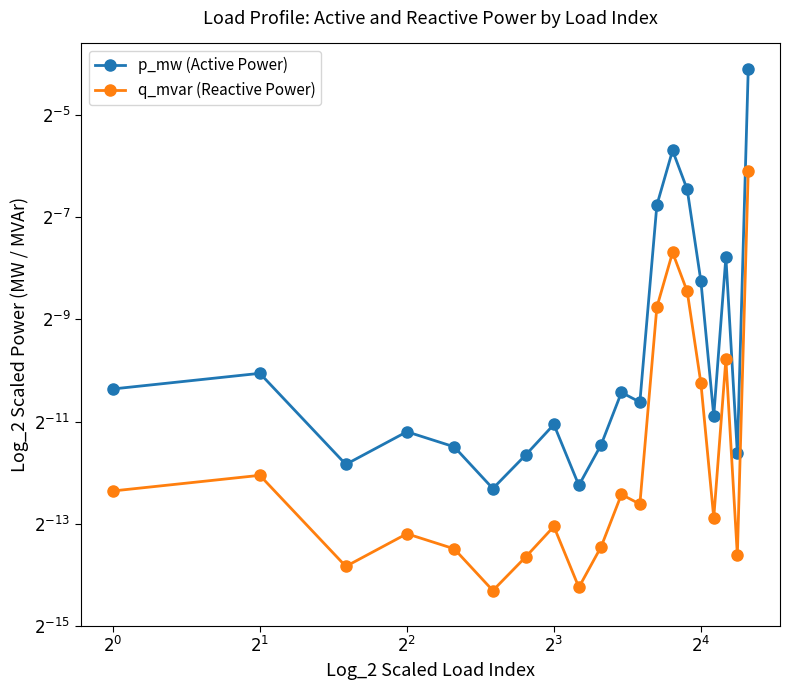

What is the value of the p_mw (Active Power) point at the 17th from the left?

-10.9